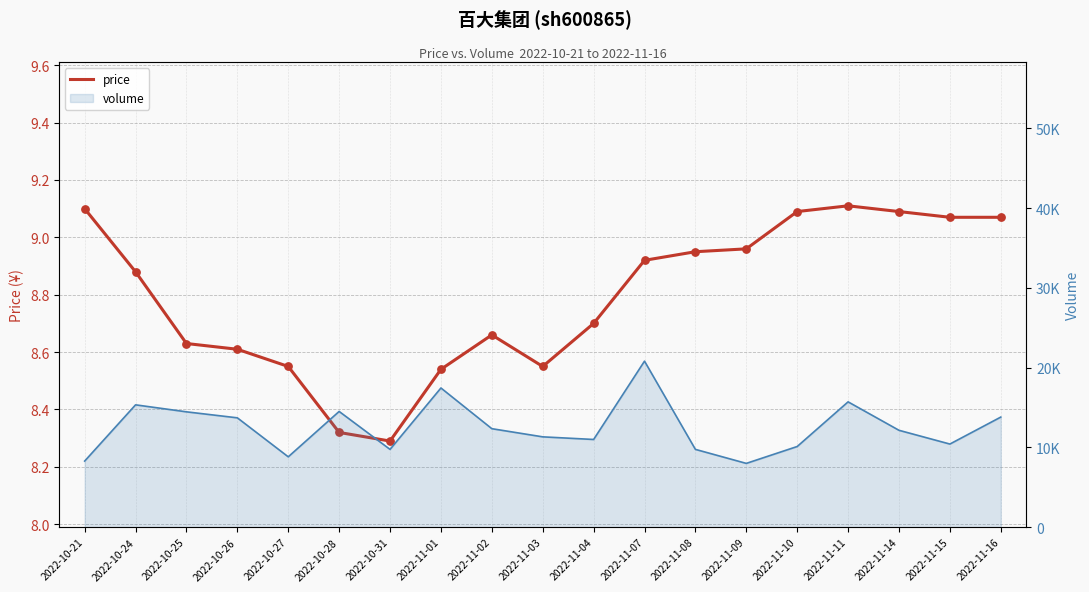

Approximately how many times larger is the value at 2022-11-14 compared to 2022-10-21?

1.0